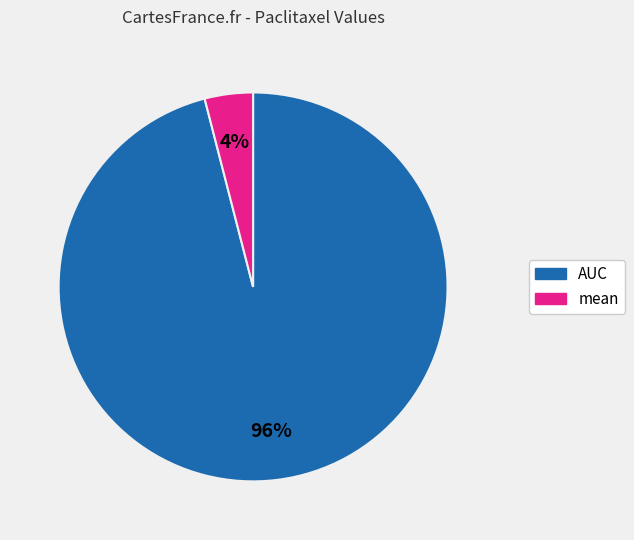

How many segments does this pie chart have?

2